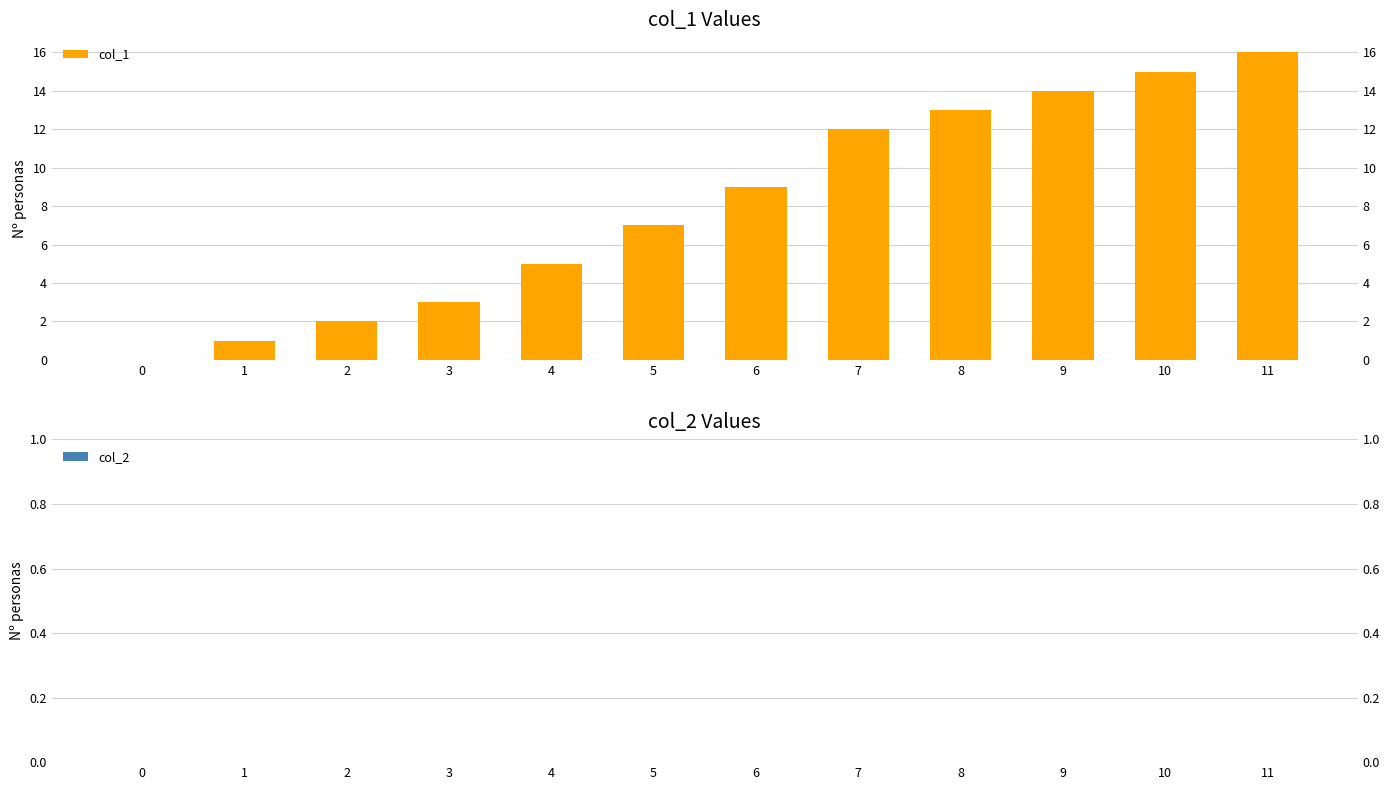

At which category is the sum across all series the highest?

11